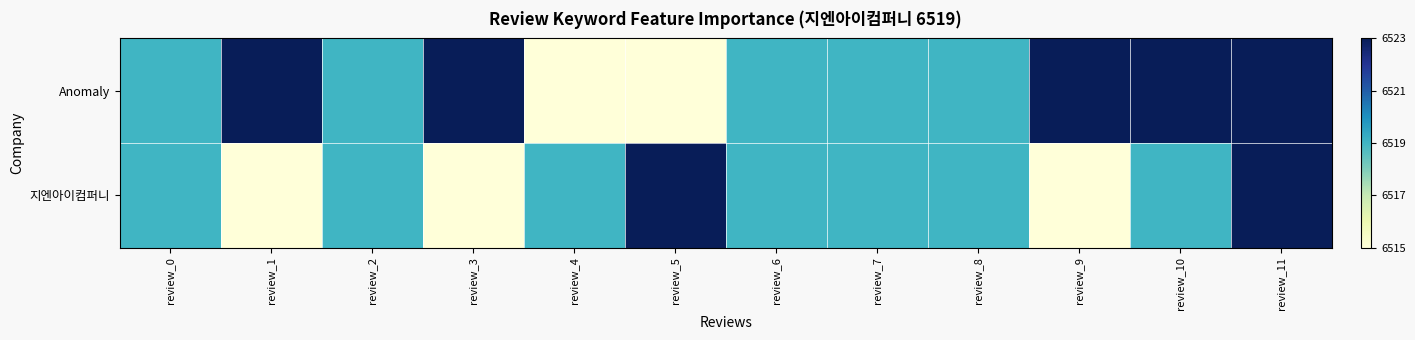

Reading left to right, list all the values displayed in this chart.

Anomaly: review_0=6519	review_1=6523	review_2=6519	review_3=6523	review_4=6515	review_5=6515	review_6=6519	review_7=6519	review_8=6519	review_9=6523	review_10=6523	review_11=6523
지엔아이컴퍼니: review_0=6519	review_1=6515	review_2=6519	review_3=6515	review_4=6519	review_5=6523	review_6=6519	review_7=6519	review_8=6519	review_9=6515	review_10=6519	review_11=6523